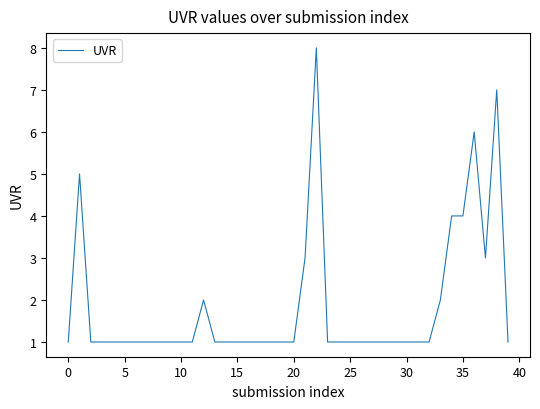

What is the difference between the maximum and minimum values?

7